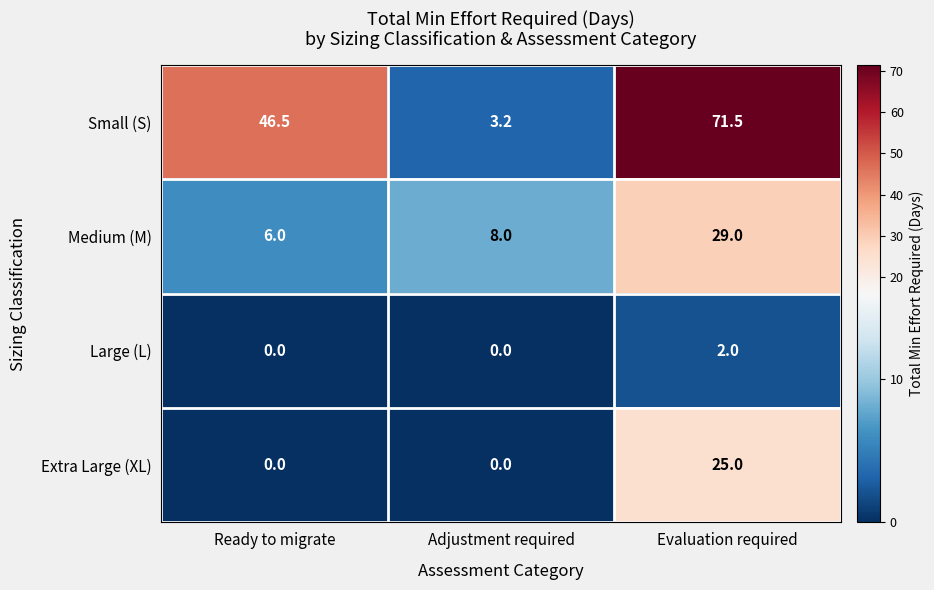

Which series has the largest total across all categories?

Small (S)